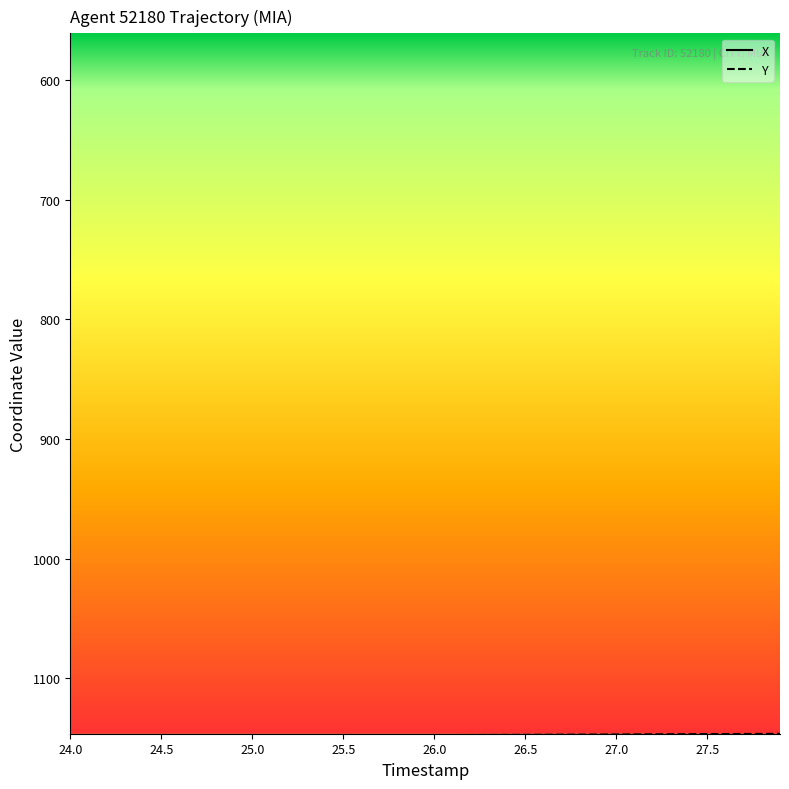

The Y series shows 394.9 at 24.5. True or false?

False